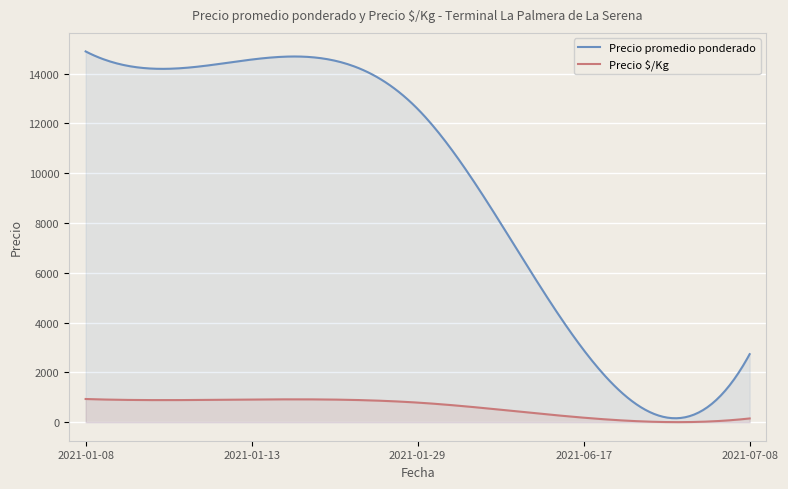

Rank the series by their maximum value, from lowest to highest.

Precio $/Kg, Precio promedio ponderado